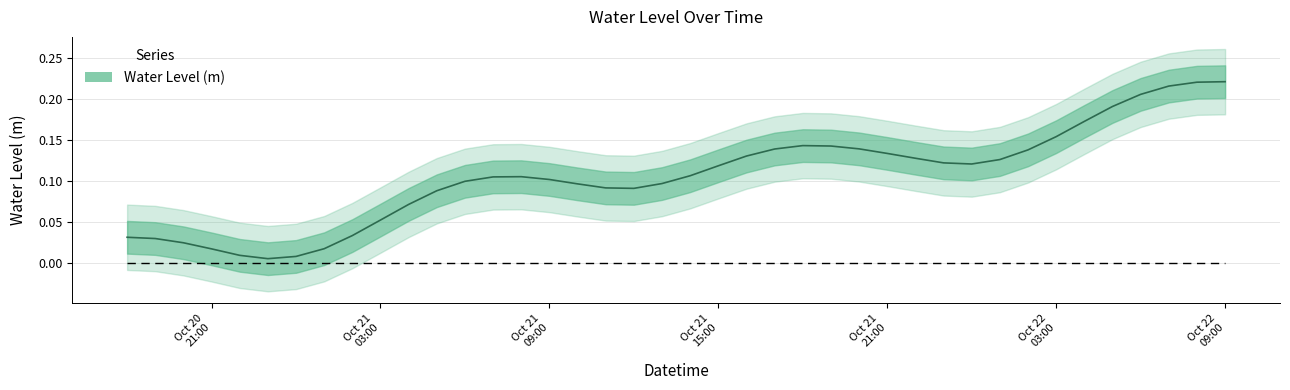

The value at 2023-10-21 14:00:00 is 0.1. True or false?

False